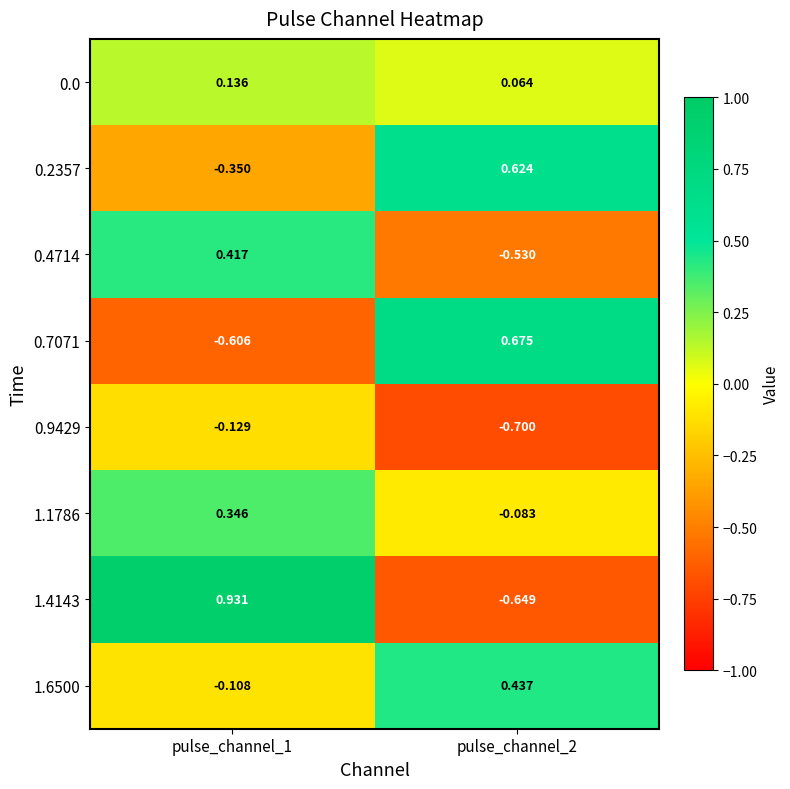

Is the value of 0.7071 at pulse_channel_2 greater than the value of 1.1786 at pulse_channel_1?

Yes